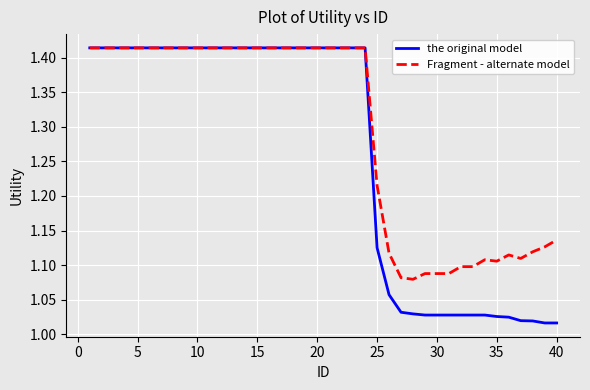

What is the difference between the maximum and second lowest values in the the original model series?

0.4